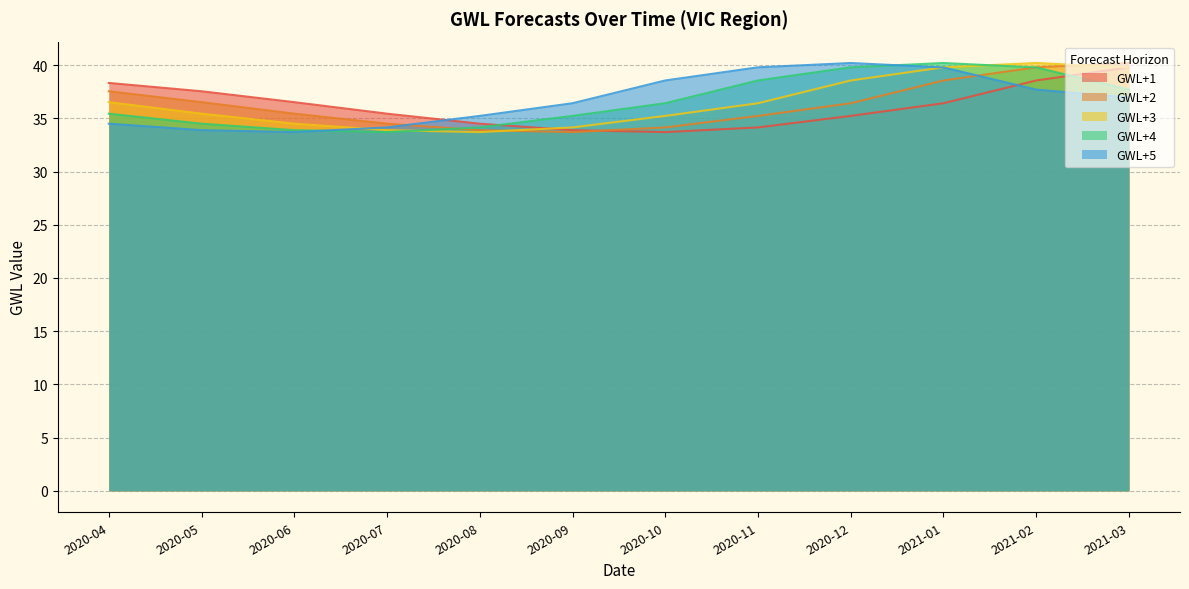

What is the label of the 7th point from the right?

2020-09